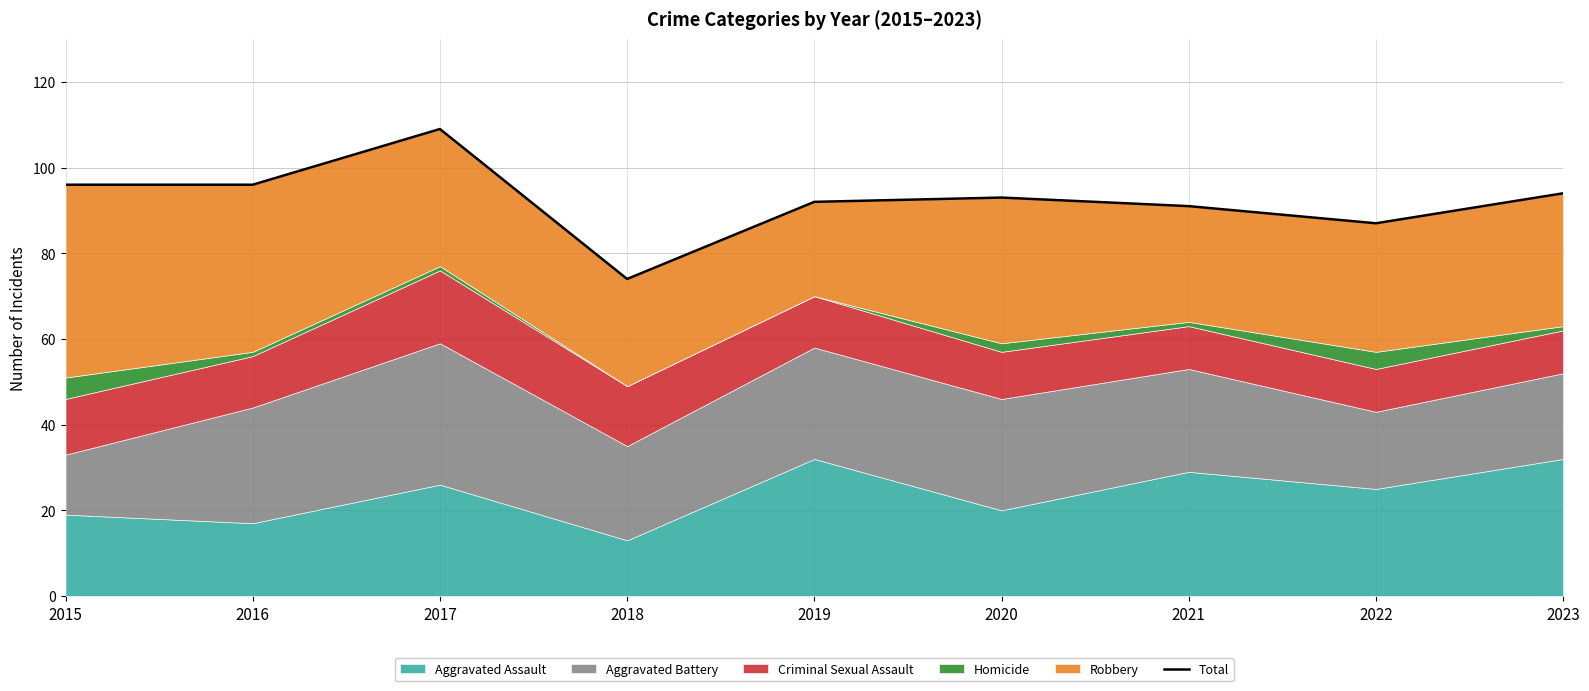

Does the chart display data point markers on the line(s)?

No